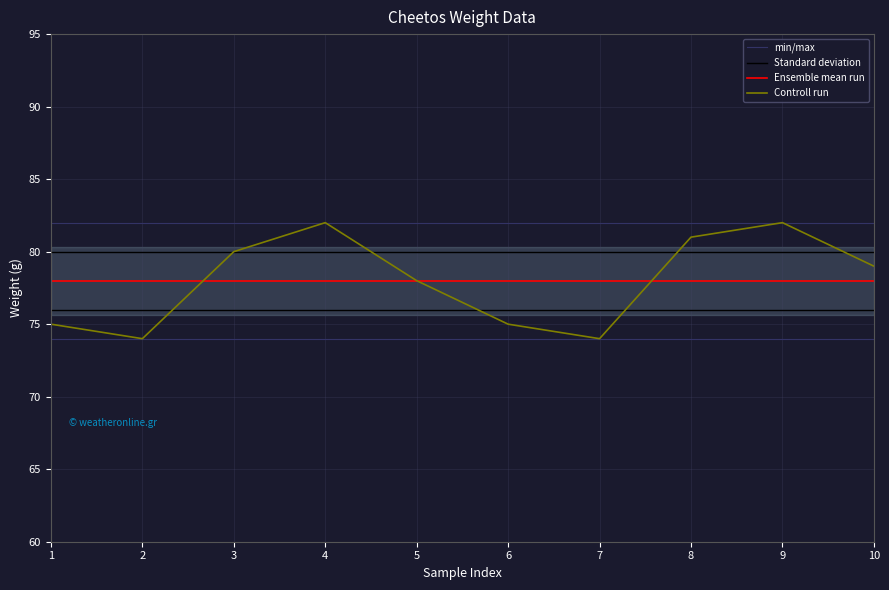

Between 9 and 7, which is larger?

9